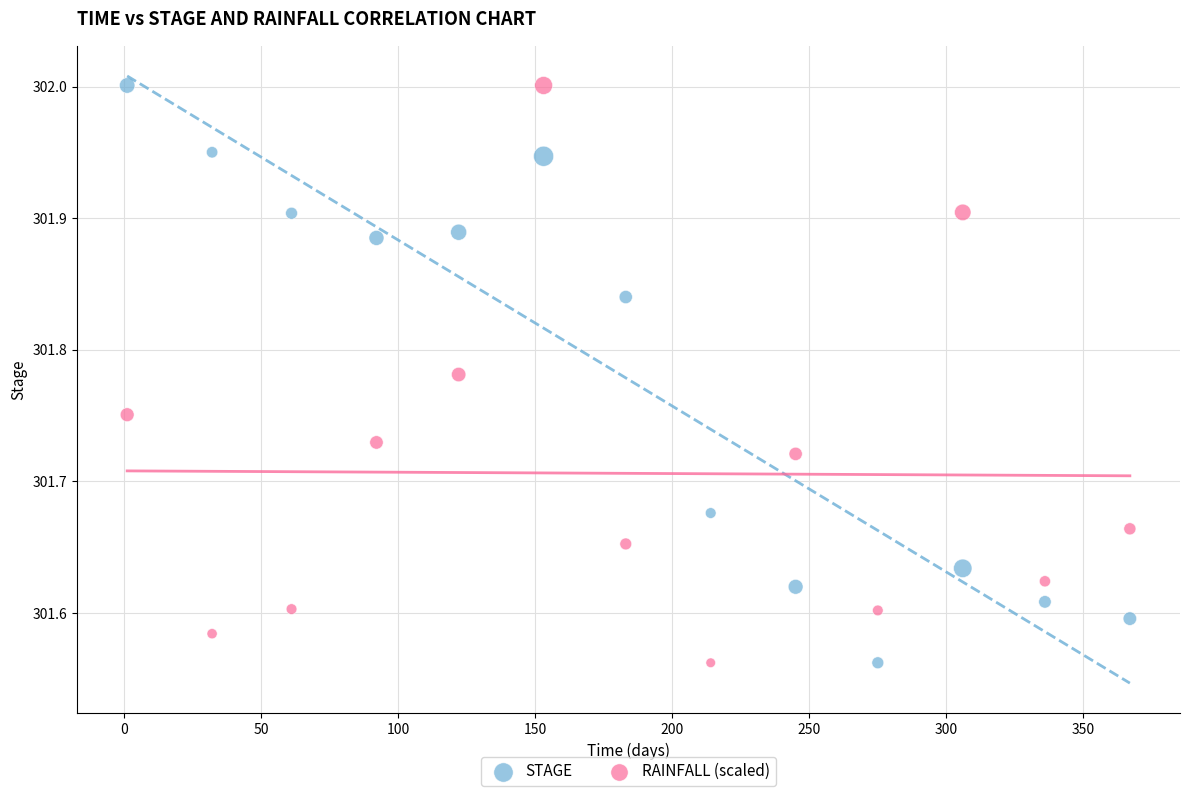

What are all the series names shown in the legend?

STAGE, RAINFALL (scaled)